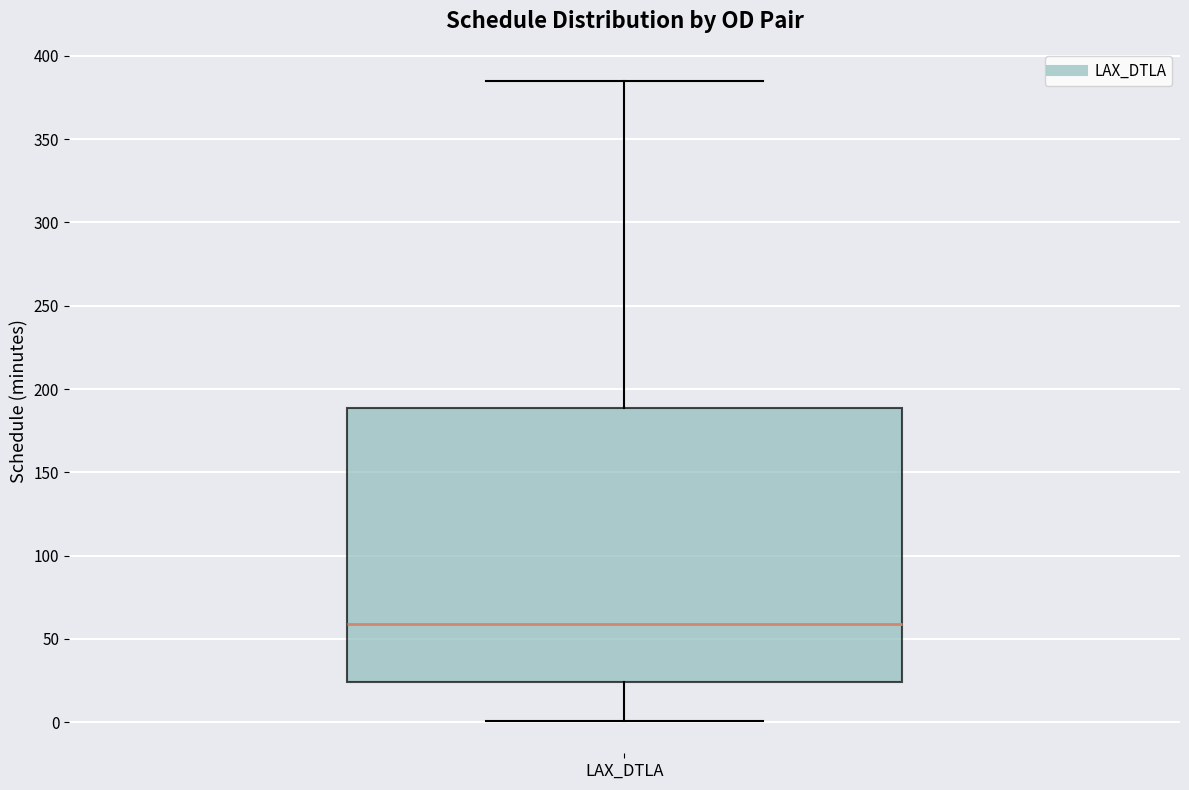

Read this box plot against the y-axis: the position of the median line, the range covered by the box, and the ends of both whiskers. The values are not printed on the chart, so give them approximately, as read against the axis.

median 60, box 25 to 190, whiskers 0 to 385